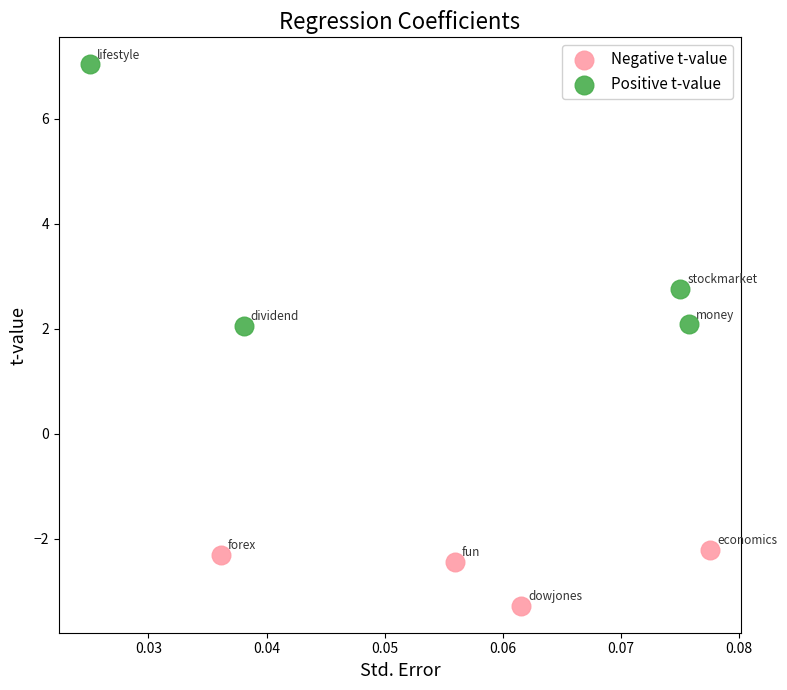

Which series contains the highest Y value?

Positive t-value